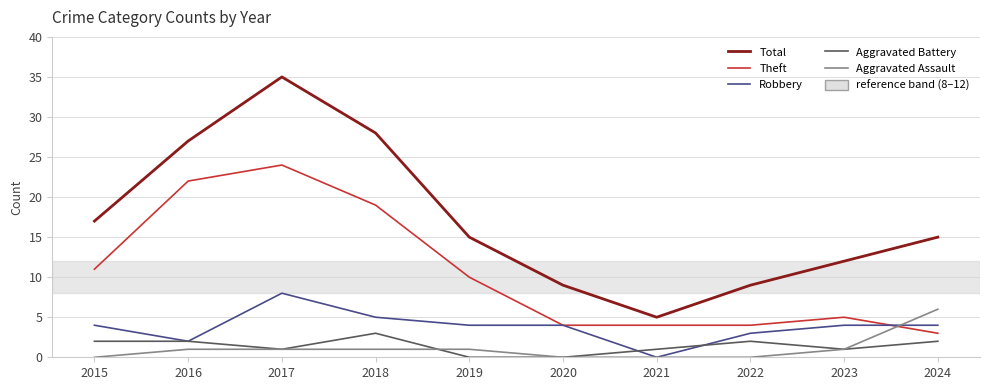

The value of Robbery at 2015 is 4. True or false?

True